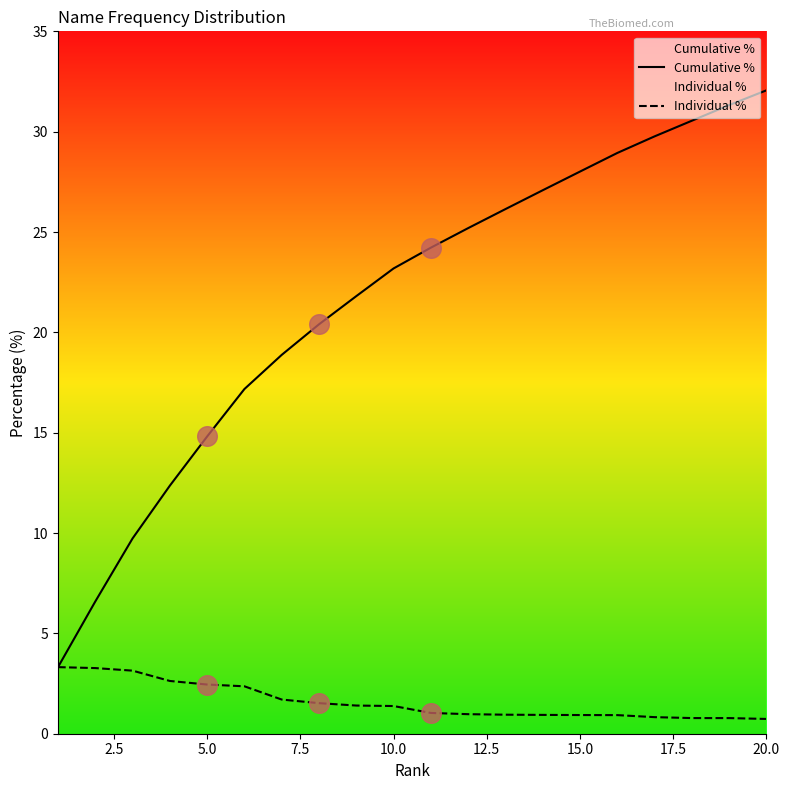

What is the total value across all series at 15.0?

28.9